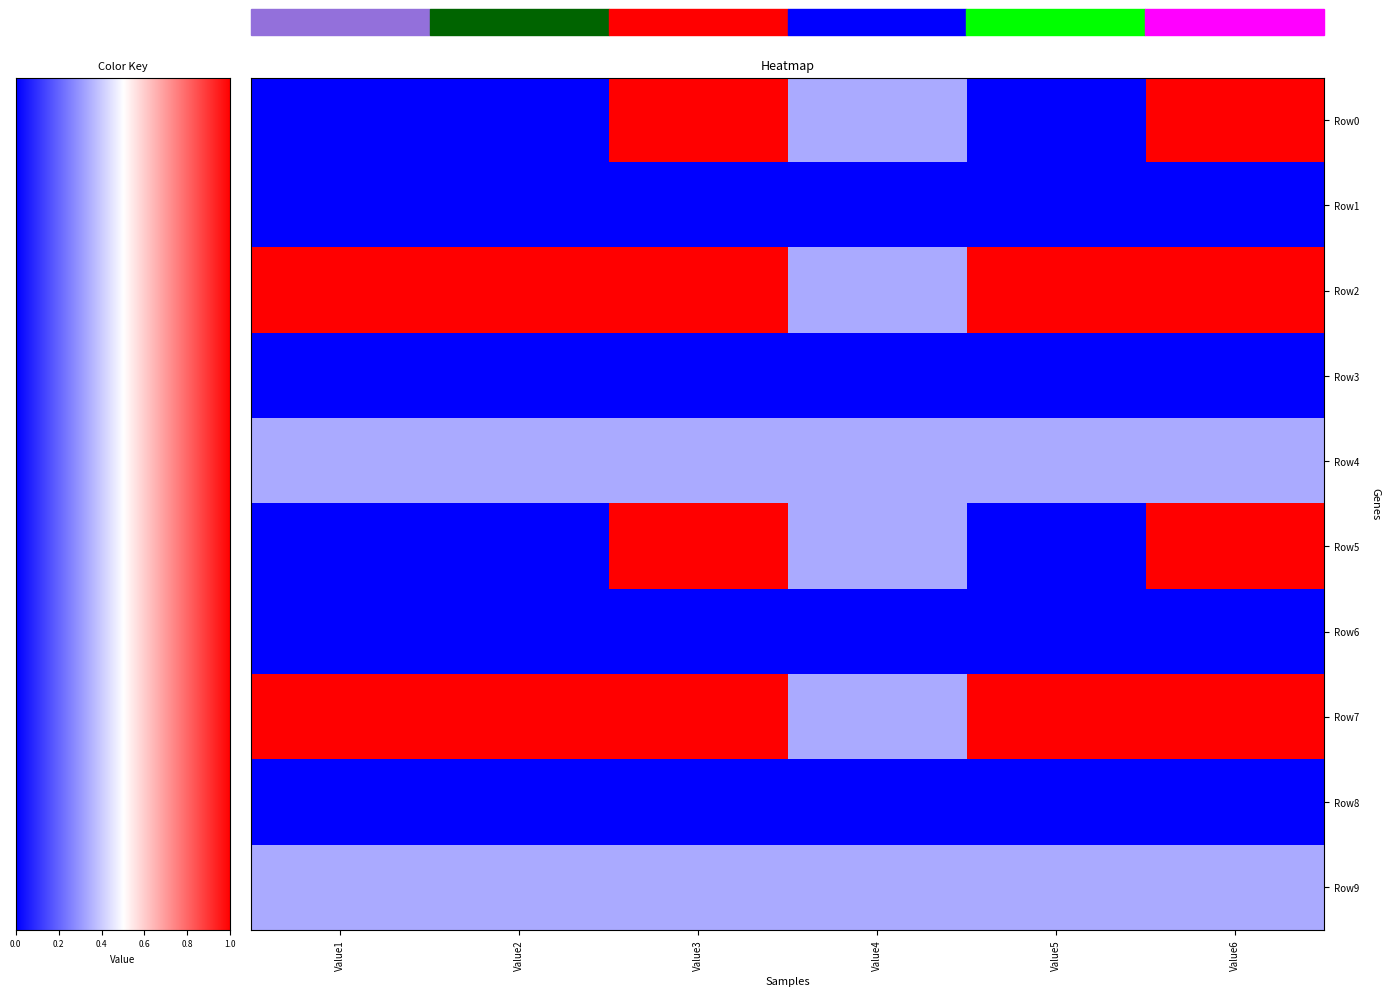

Reading left to right, list all the values displayed in this chart.

Row0: Value1=2	Value2=2	Value3=5	Value4=3	Value5=2	Value6=5
Row1: Value1=2	Value2=2	Value3=2	Value4=2	Value5=2	Value6=2
Row2: Value1=5	Value2=5	Value3=5	Value4=3	Value5=5	Value6=5
Row3: Value1=2	Value2=2	Value3=2	Value4=2	Value5=2	Value6=2
Row4: Value1=3	Value2=3	Value3=3	Value4=3	Value5=3	Value6=3
Row5: Value1=2	Value2=2	Value3=5	Value4=3	Value5=2	Value6=5
Row6: Value1=2	Value2=2	Value3=2	Value4=2	Value5=2	Value6=2
Row7: Value1=5	Value2=5	Value3=5	Value4=3	Value5=5	Value6=5
Row8: Value1=2	Value2=2	Value3=2	Value4=2	Value5=2	Value6=2
Row9: Value1=3	Value2=3	Value3=3	Value4=3	Value5=3	Value6=3